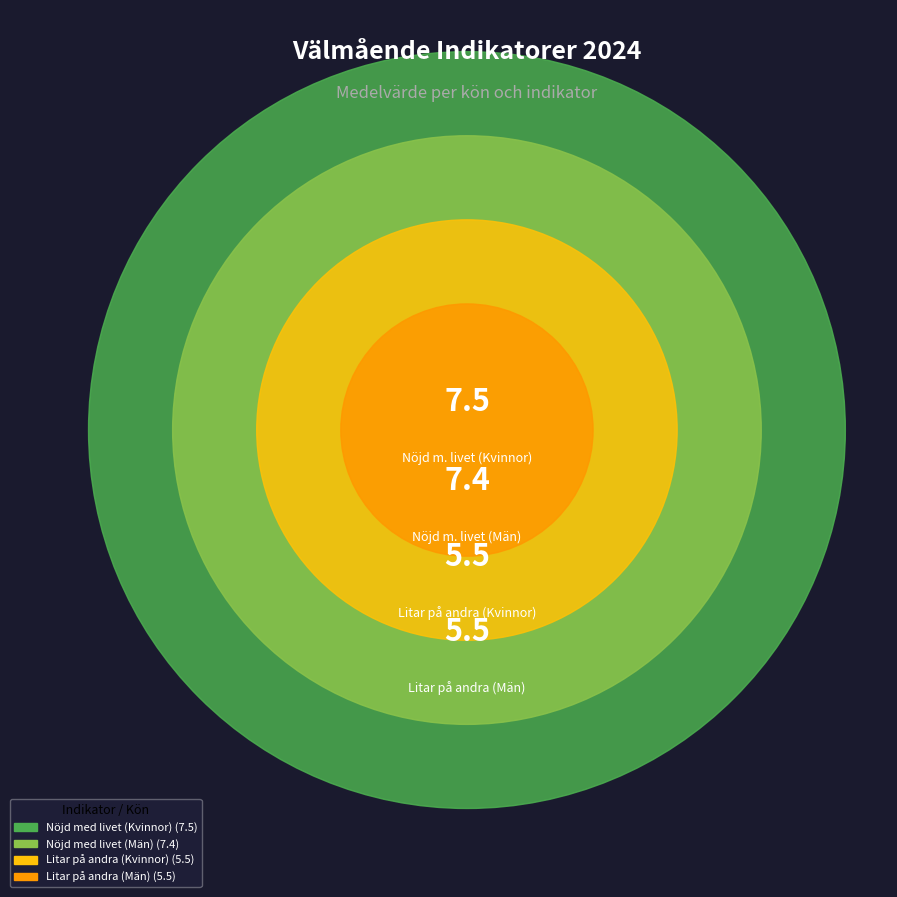

To the nearest percent, what is the combined percentage of Litar på andra (Män) and Litar på andra (Kvinnor)?

42%